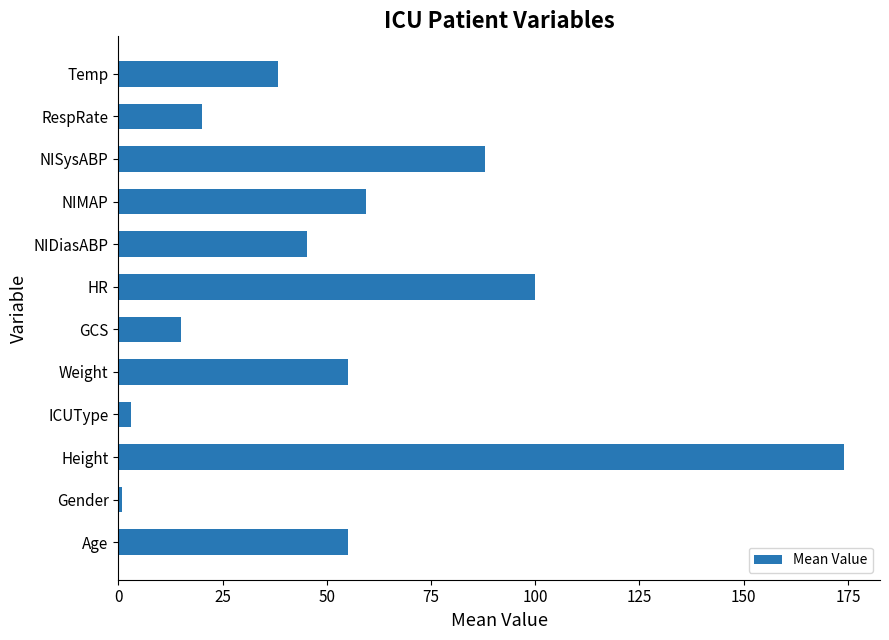

Which label corresponds to the largest value in the chart?

Height